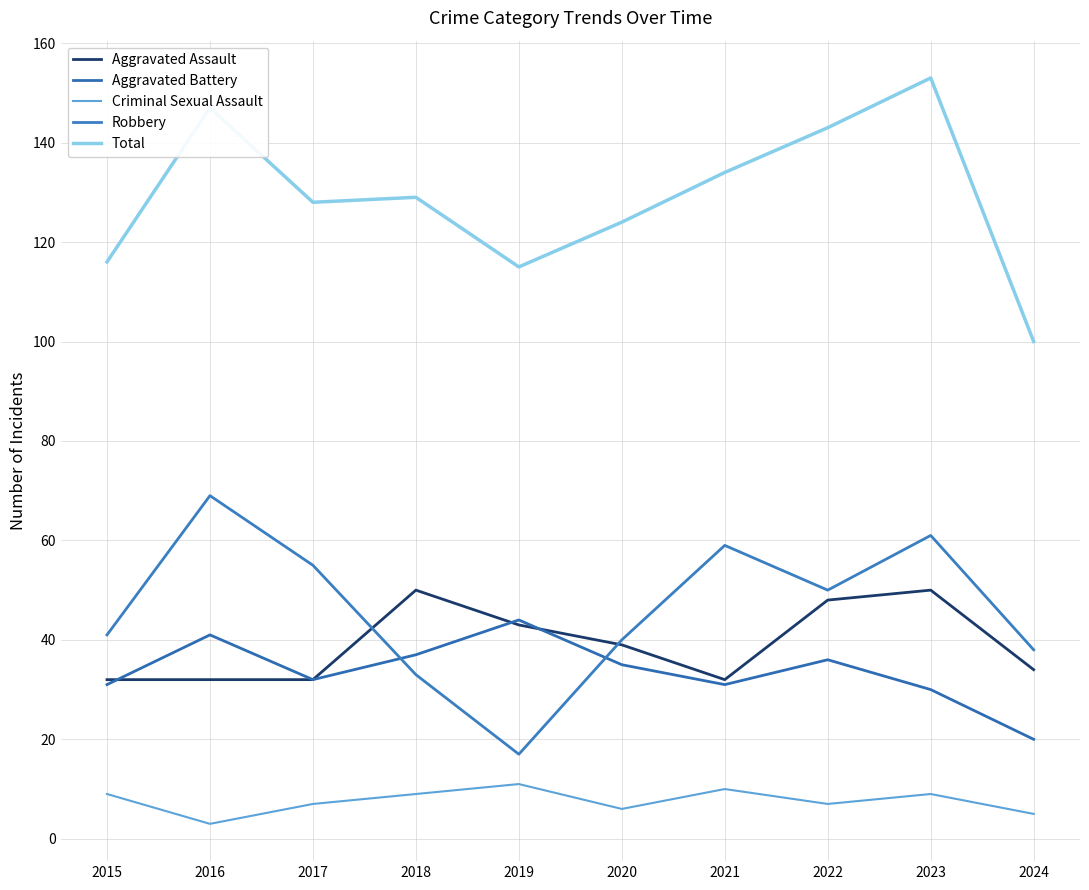

Is this an area chart (filled region under the line)?

No